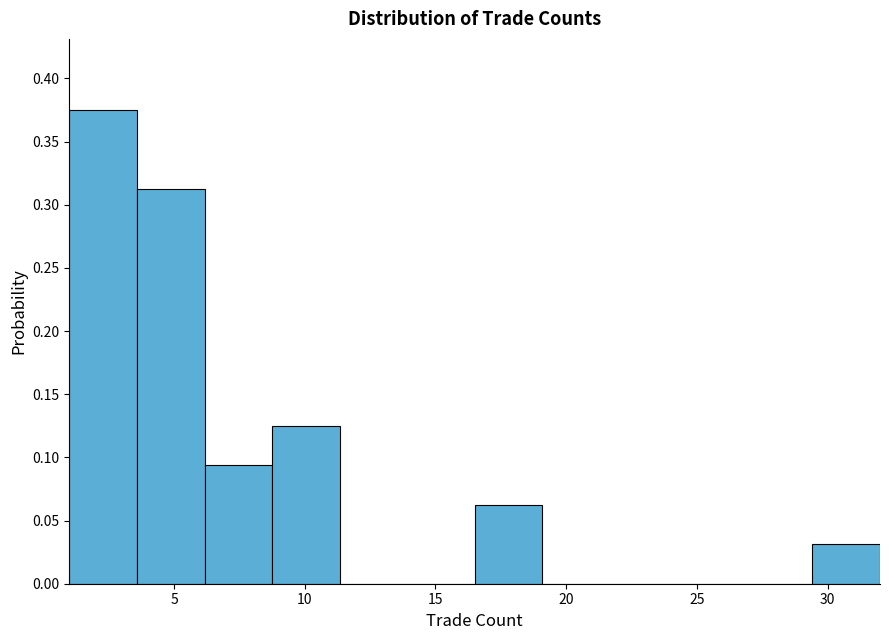

Reading left to right, transcribe this chart: for each bar, give the range it covers on the x-axis and its height. Neither the bar edges nor the heights are printed on the chart, so give them approximately, as read against the axes.

1.0 to 3.5: 0.375
3.5 to 6.0: 0.315
6.0 to 9.0: 0.095
9.0 to 11.5: 0.125
11.5 to 14.0: 0
14.0 to 16.5: 0
16.5 to 19.0: 0.065
19.0 to 21.5: 0
21.5 to 24.5: 0
24.5 to 27.0: 0
27.0 to 29.5: 0
29.5 to 32.0: 0.030